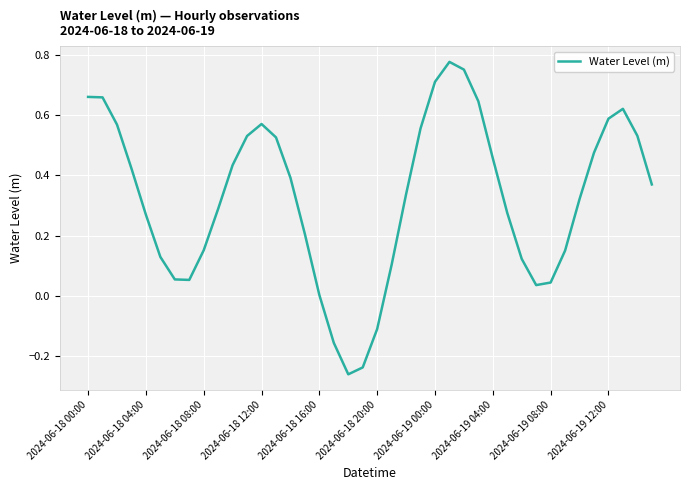

What is the difference between the maximum and minimum values?

1.0